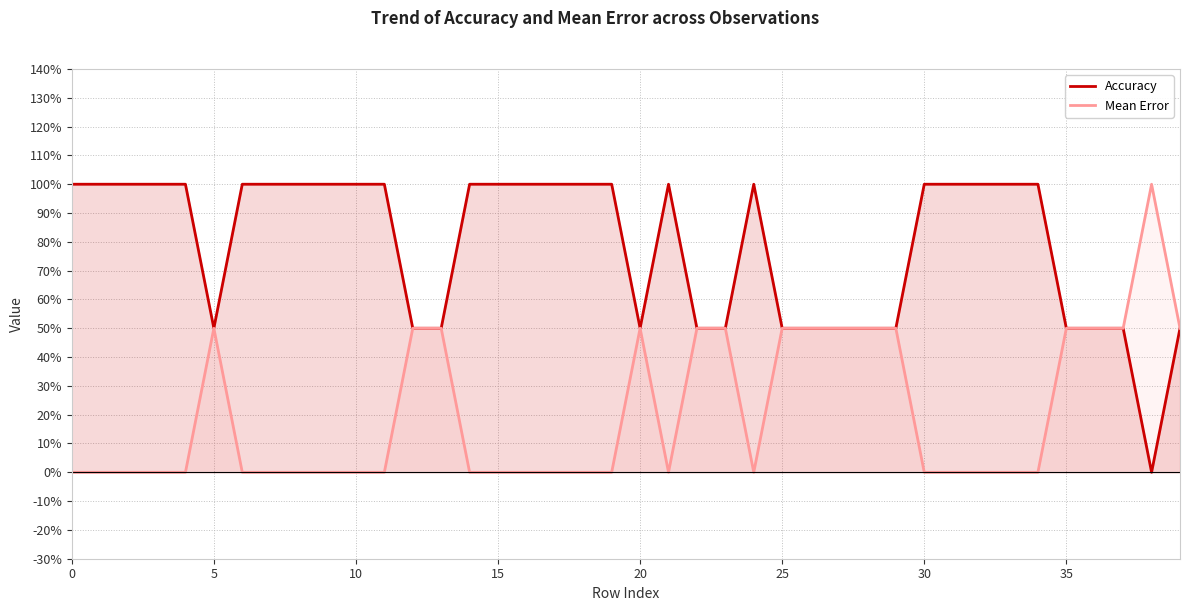

True or false: Mean Error has more than 2 points higher than both neighbors.

True